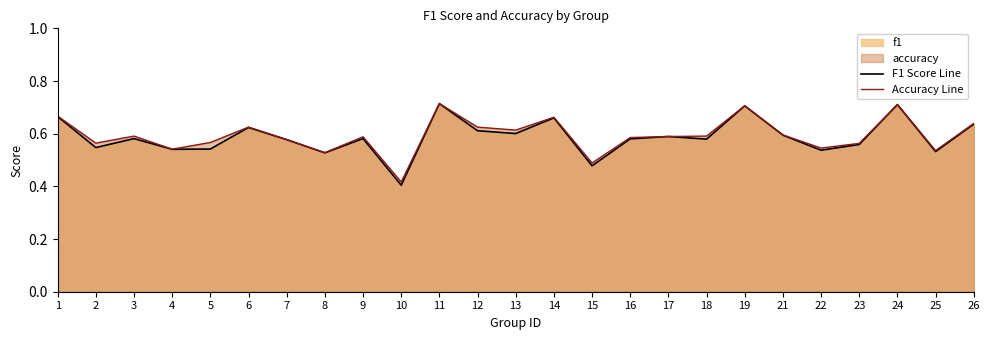

Between 1 and 3, which series saw the biggest shift?

F1 Score Line